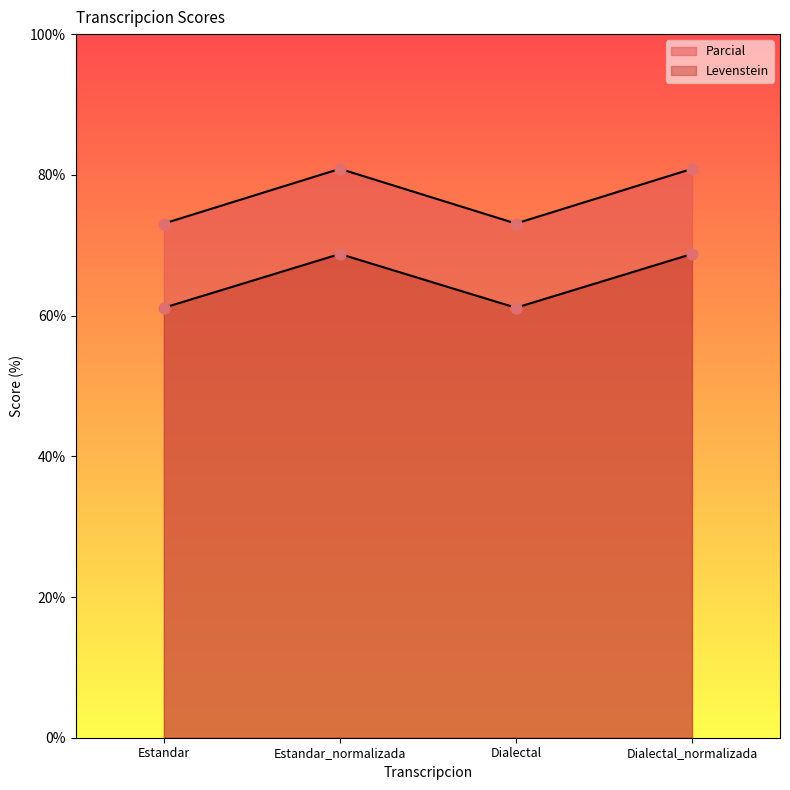

At which category is the sum across all series the highest?

Estandar_normalizada